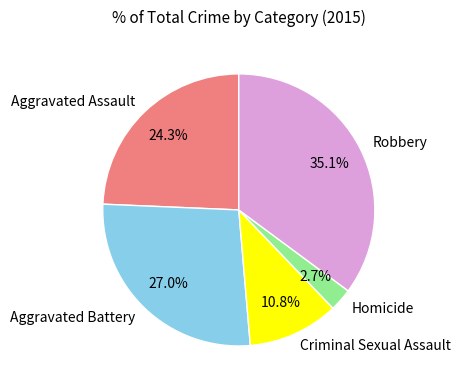

Rank the categories by value from lowest to highest.

Homicide, Criminal Sexual Assault, Aggravated Assault, Aggravated Battery, Robbery